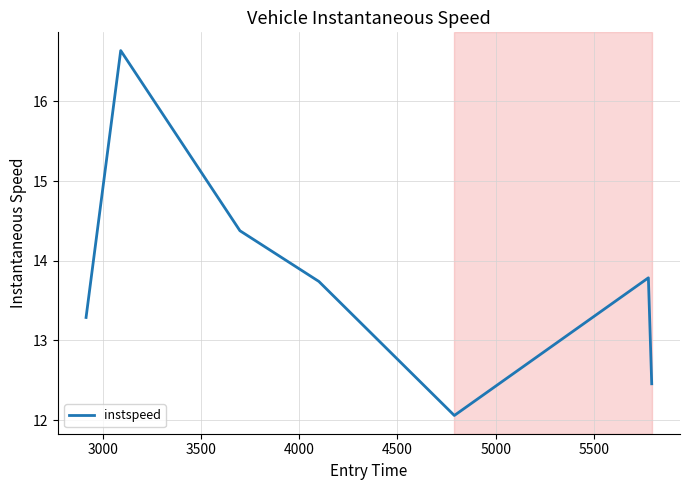

What is the maximum value shown in the chart?

16.6